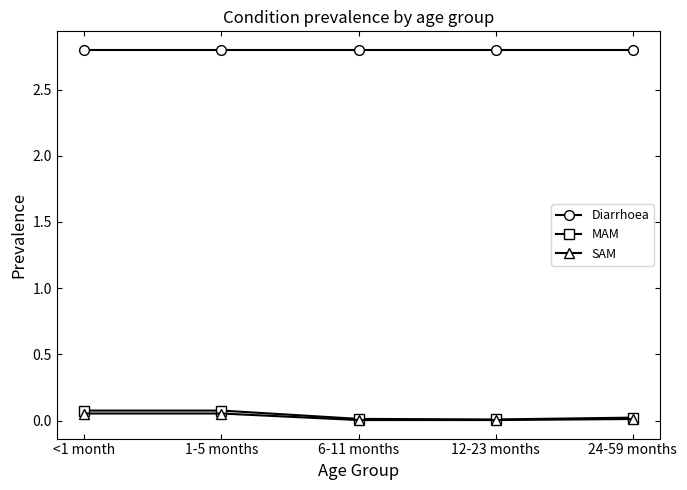

What is the sum of all Diarrhoea values?

14.0